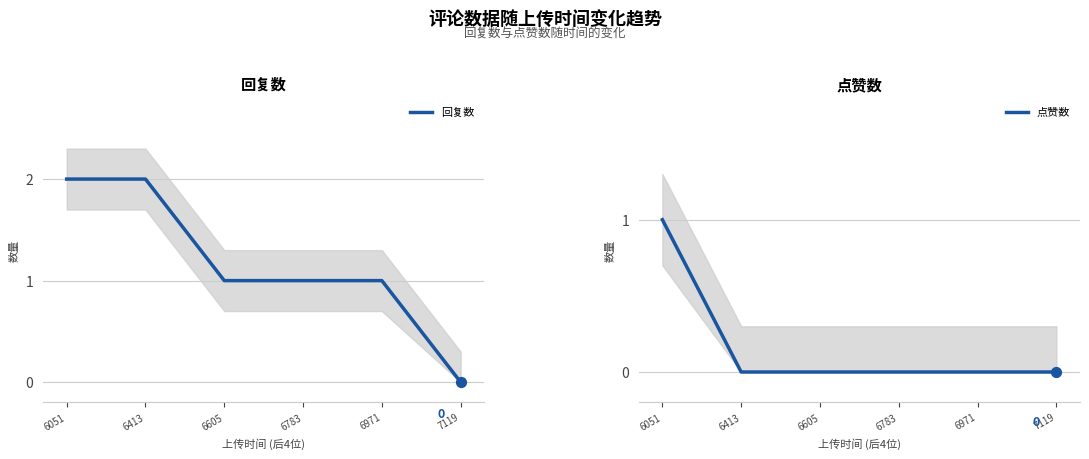

What are all the series names shown in the legend?

回复数, 点赞数